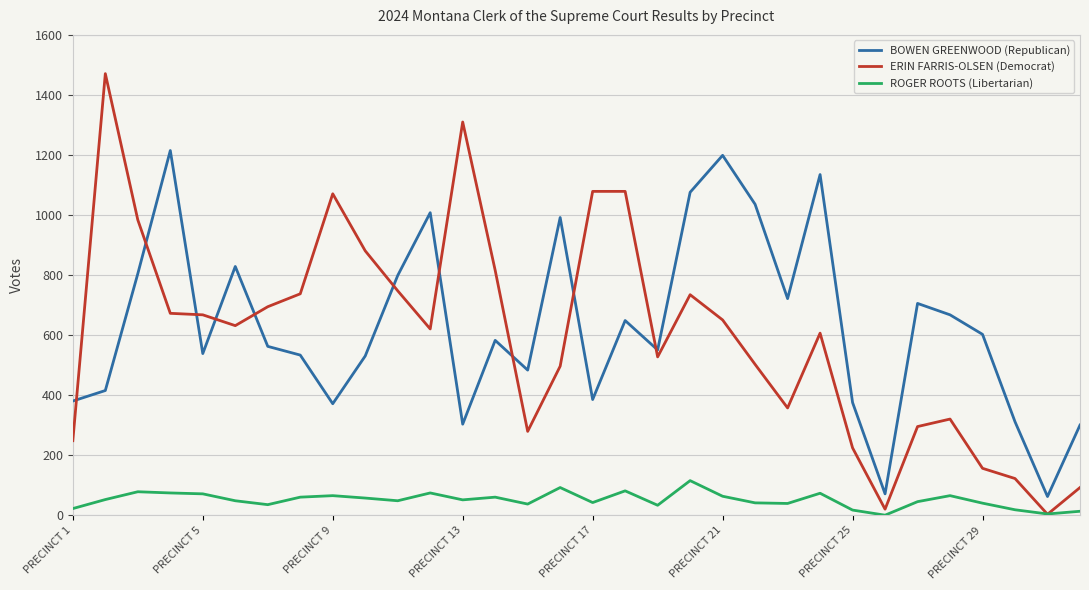

What is the difference between the second highest and second lowest values in the BOWEN GREENWOOD (Republican) series?

1127